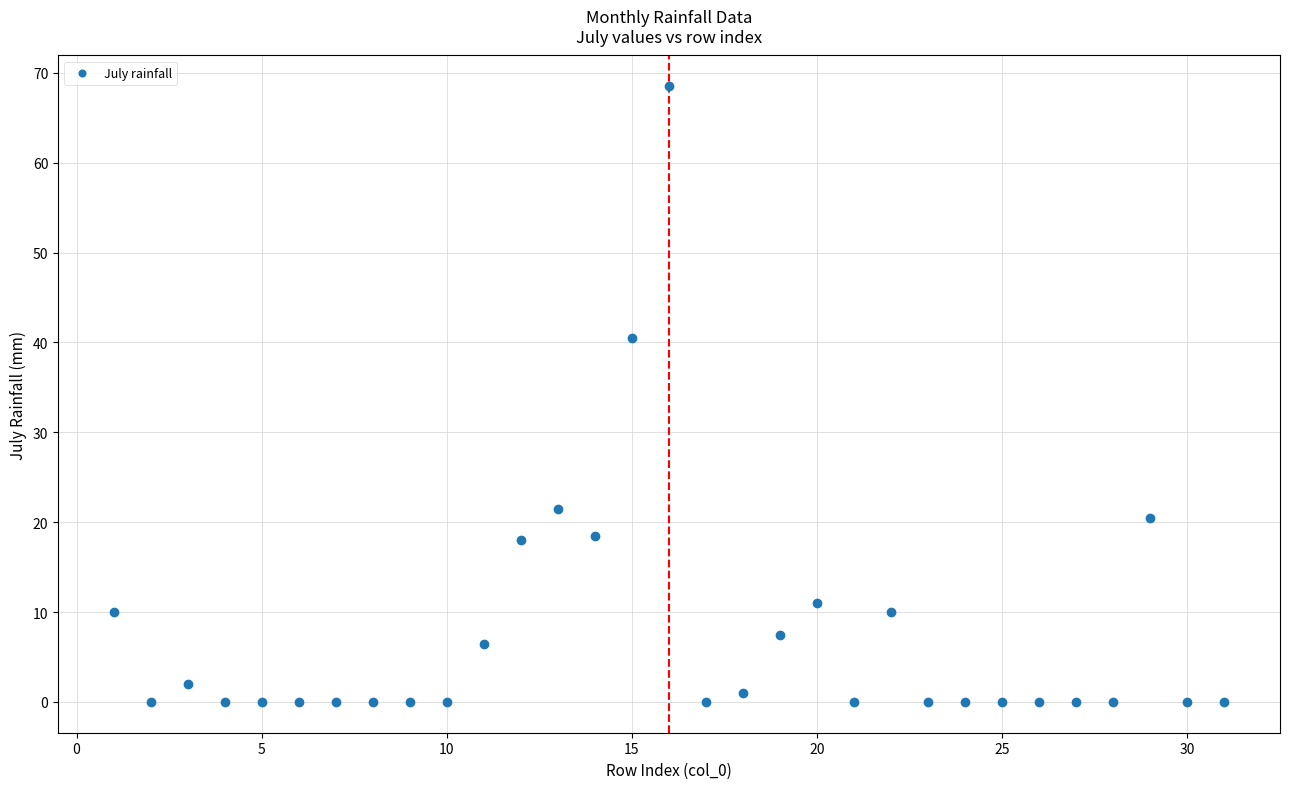

What is the range of Y values (max minus min)?

68.5